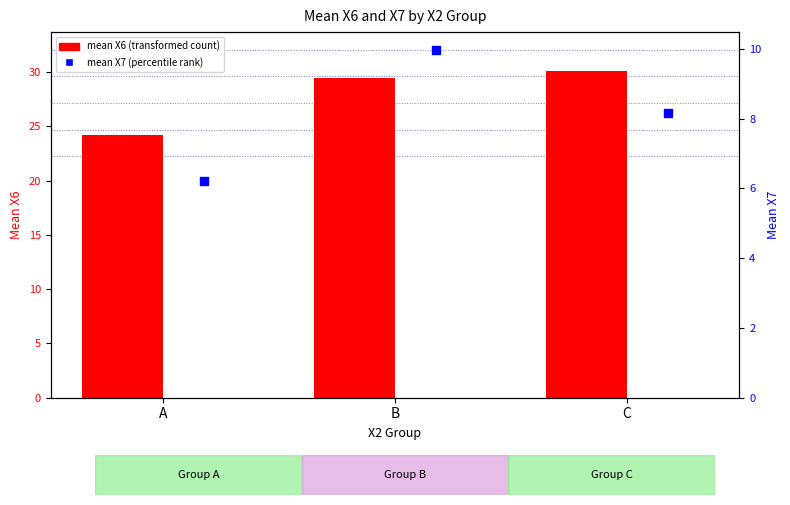

Which series has the largest total across all categories?

mean X6 (transformed count)